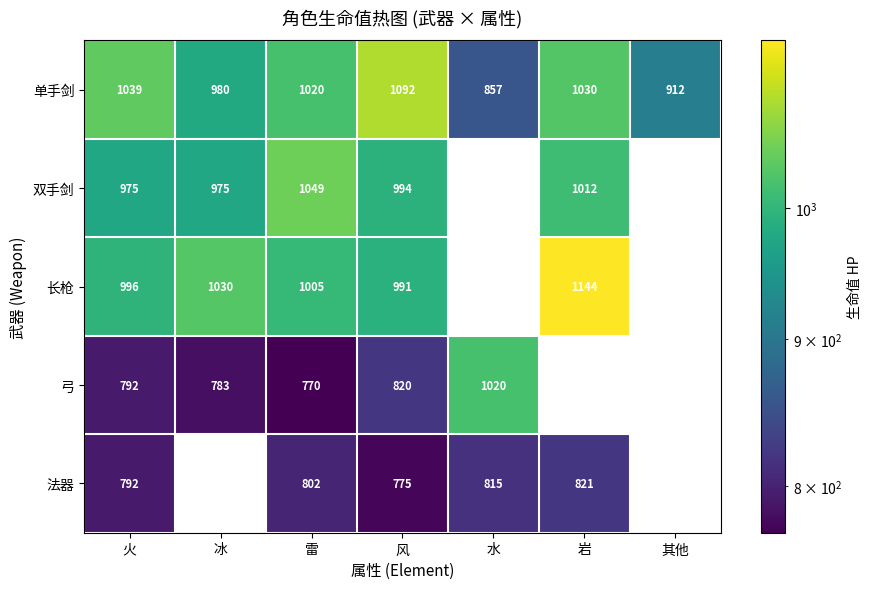

At 雷, list the series in order from smallest to largest.

弓, 法器, 长枪, 单手剑, 双手剑